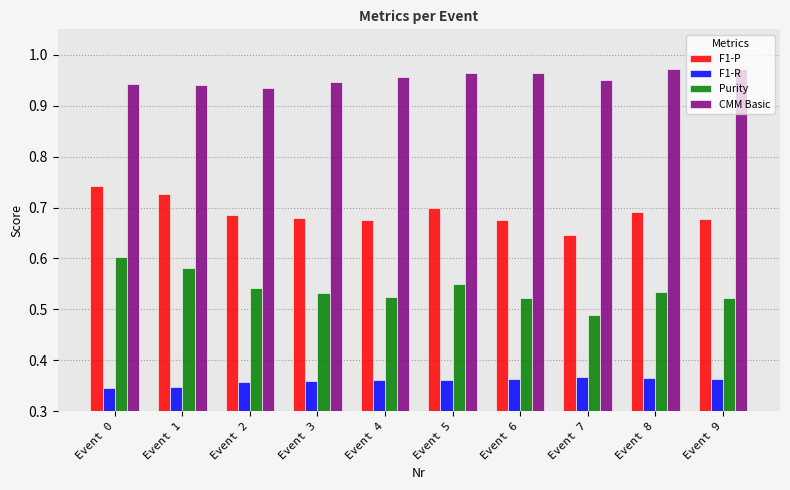

The F1-P series shows 0.9 at Event 9. True or false?

False